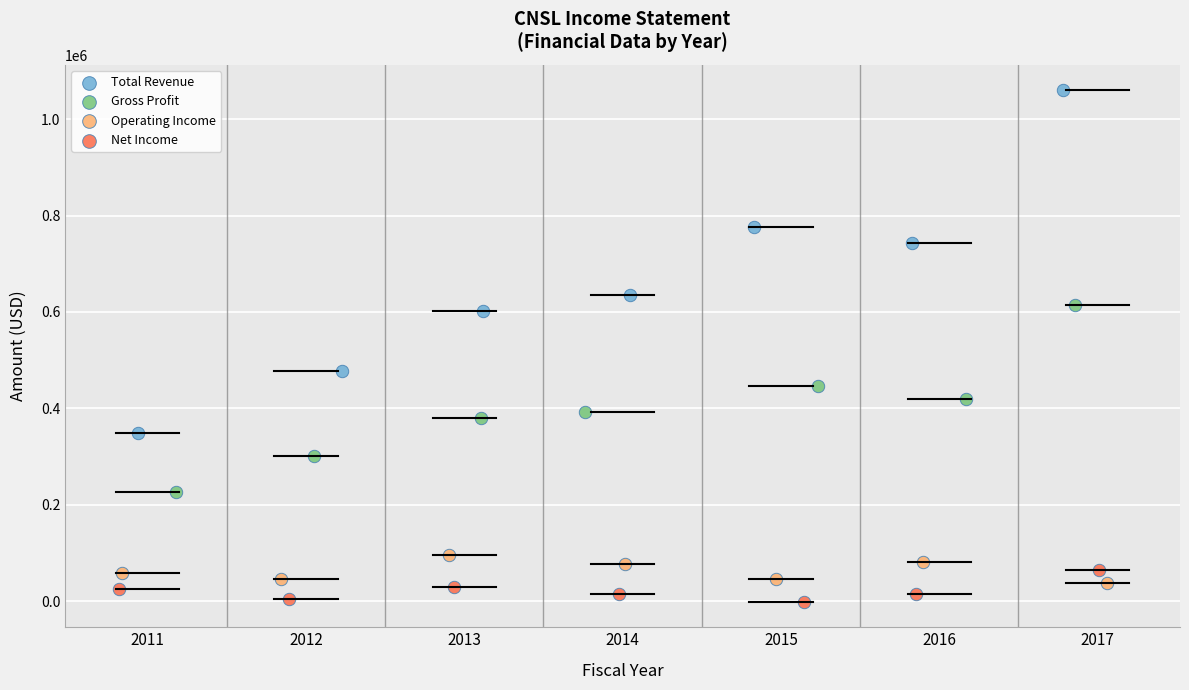

Which series contains the lowest Y value?

Net Income